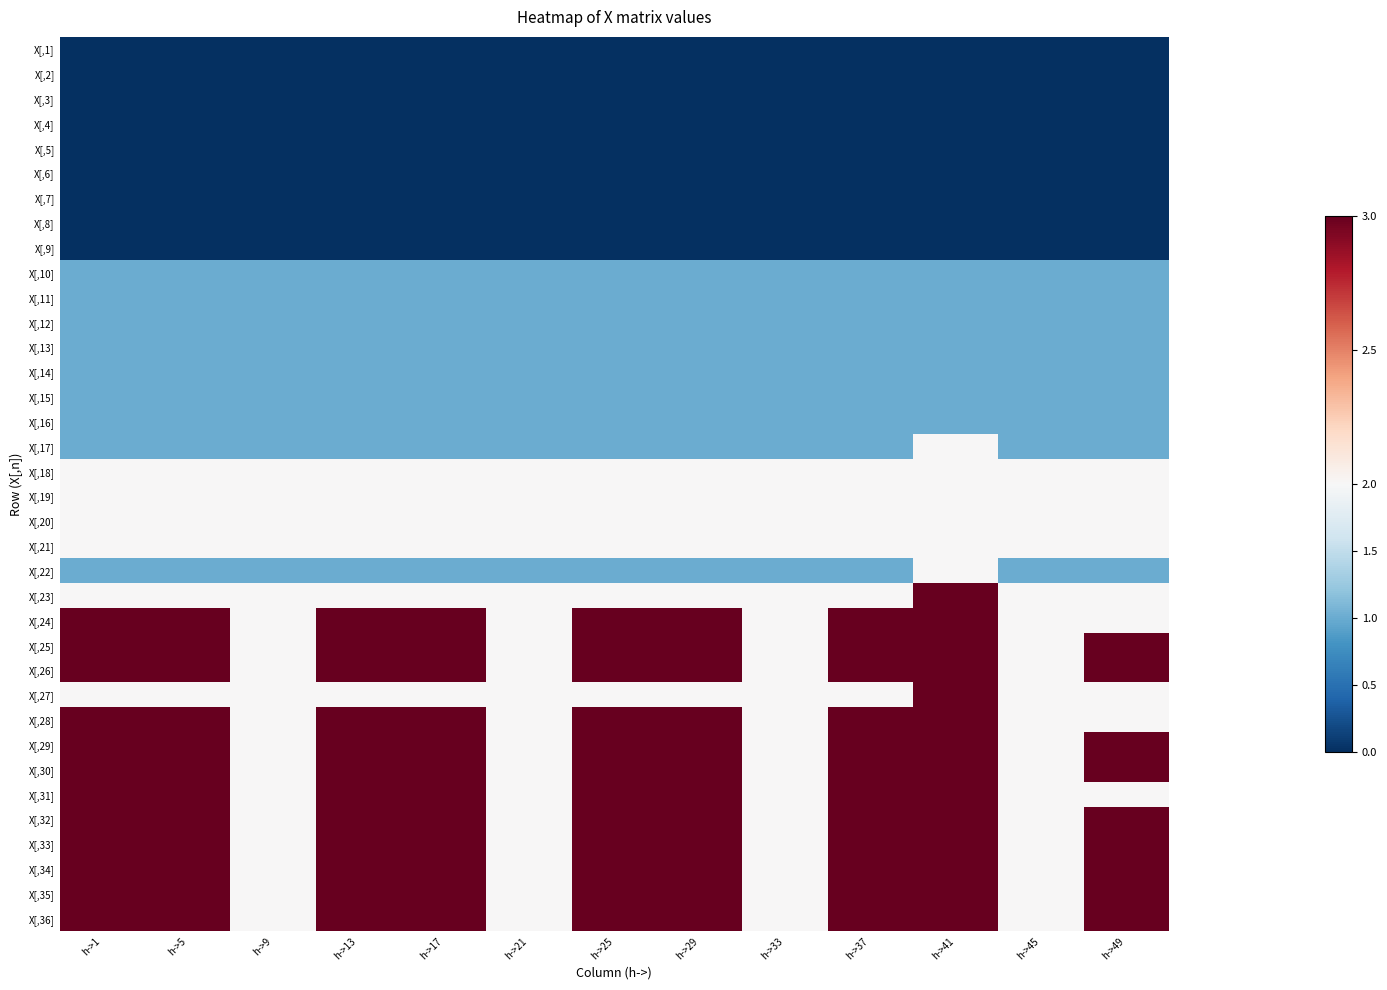

What is the spread (max minus min) of values at h->1?

3